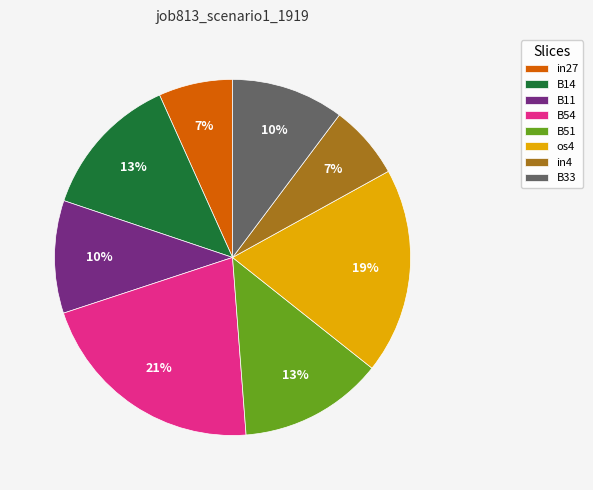

Is it true that B51 is 1% of the pie?

False